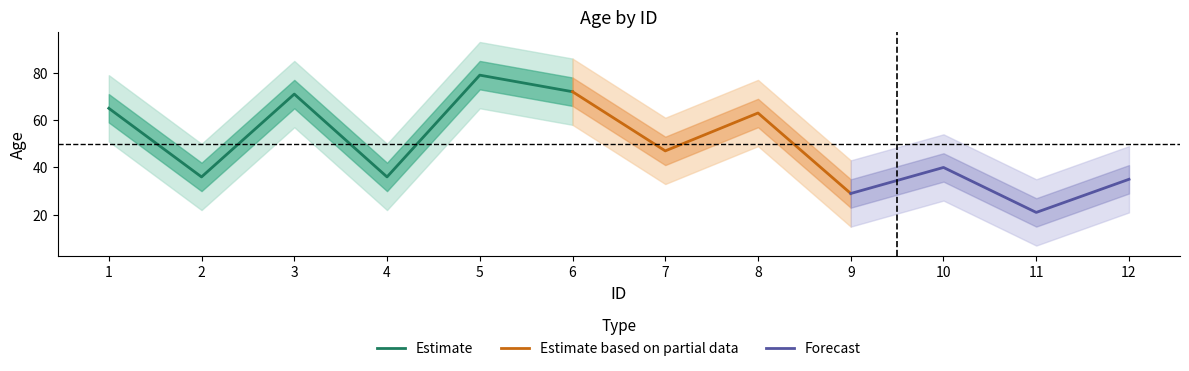

Where is the data nearest to the value 50?

7